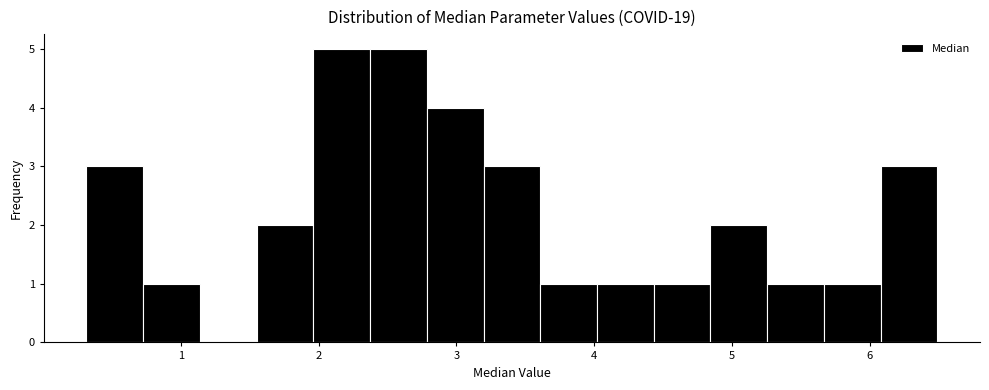

What is the height of the bar covering 0.7 to 1.1 on the x-axis? Neither the bar edges nor the heights are printed on the chart, so give them approximately, as read against the axes.

1